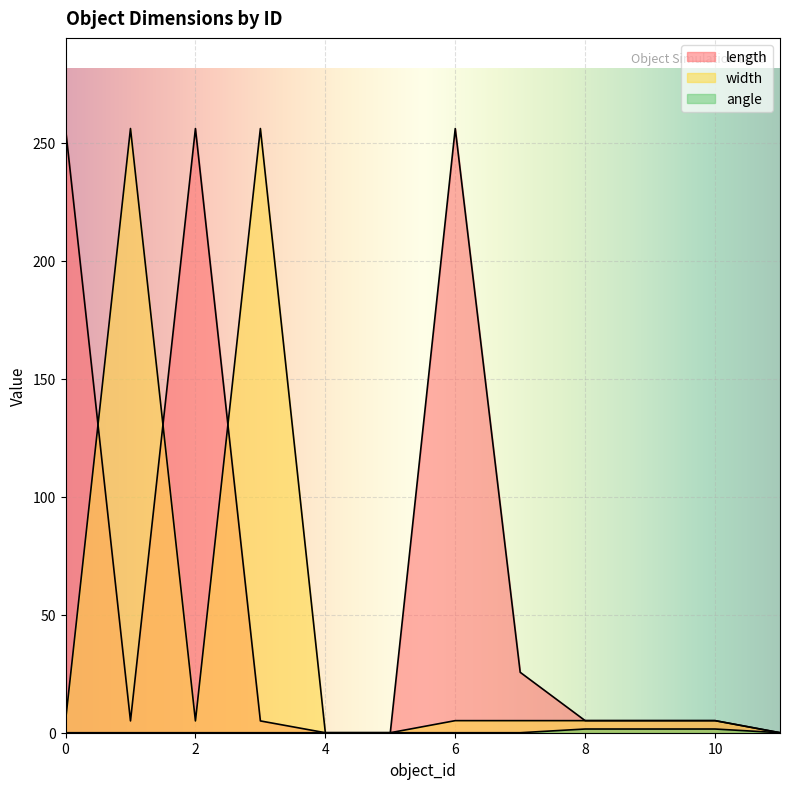

How many series are shown in this chart?

3